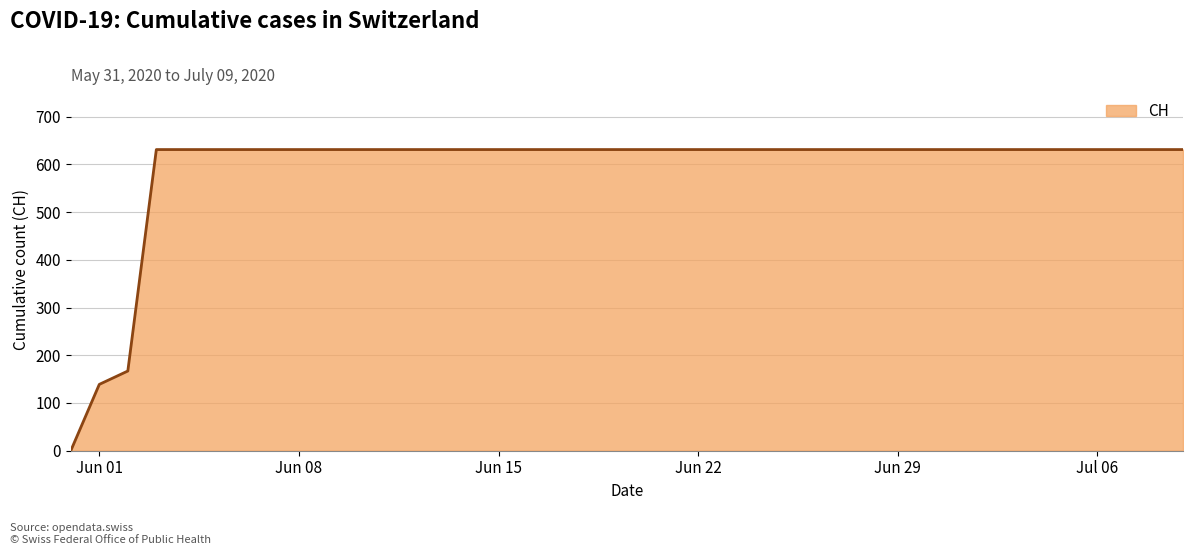

What is the greatest value displayed?

631